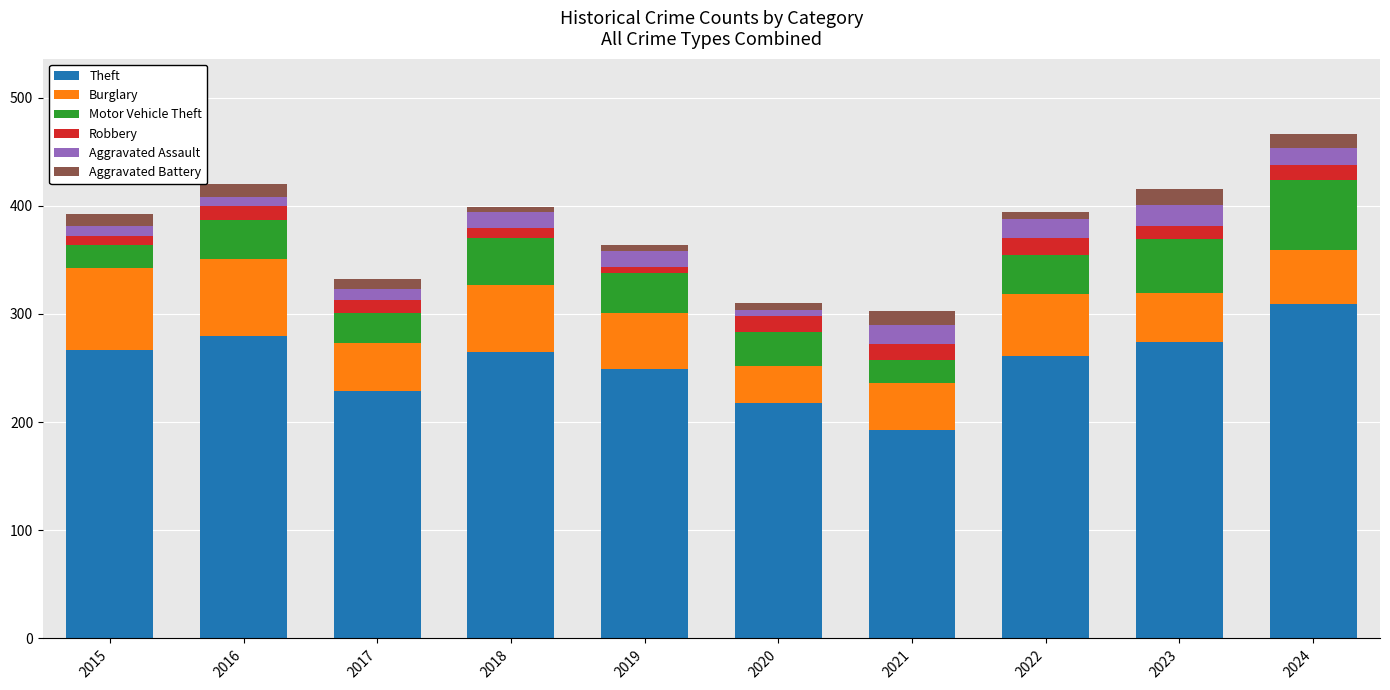

What is the difference between the second highest and second lowest values in the Theft series?

62